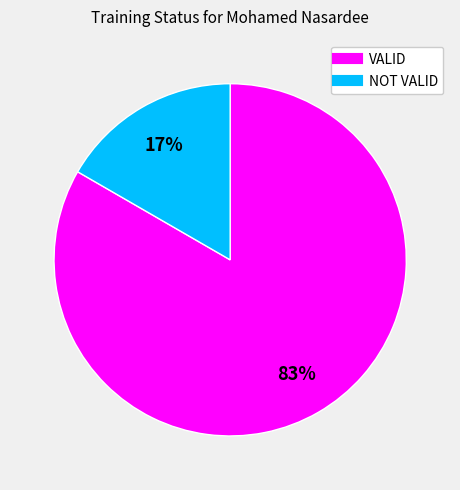

To the nearest percent, what is the average slice percentage?

50%